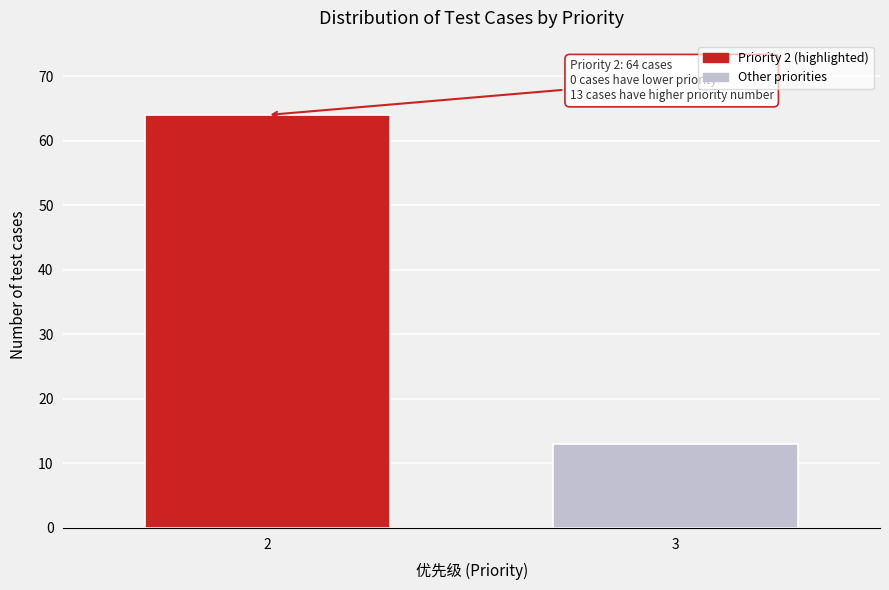

Reading left to right, list all the values displayed in this chart.

64	13